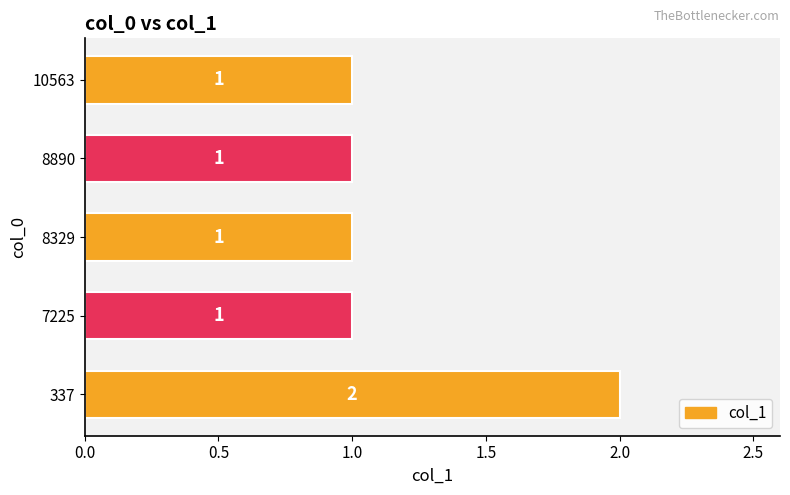

Count the values in the range 1 to 2.

5